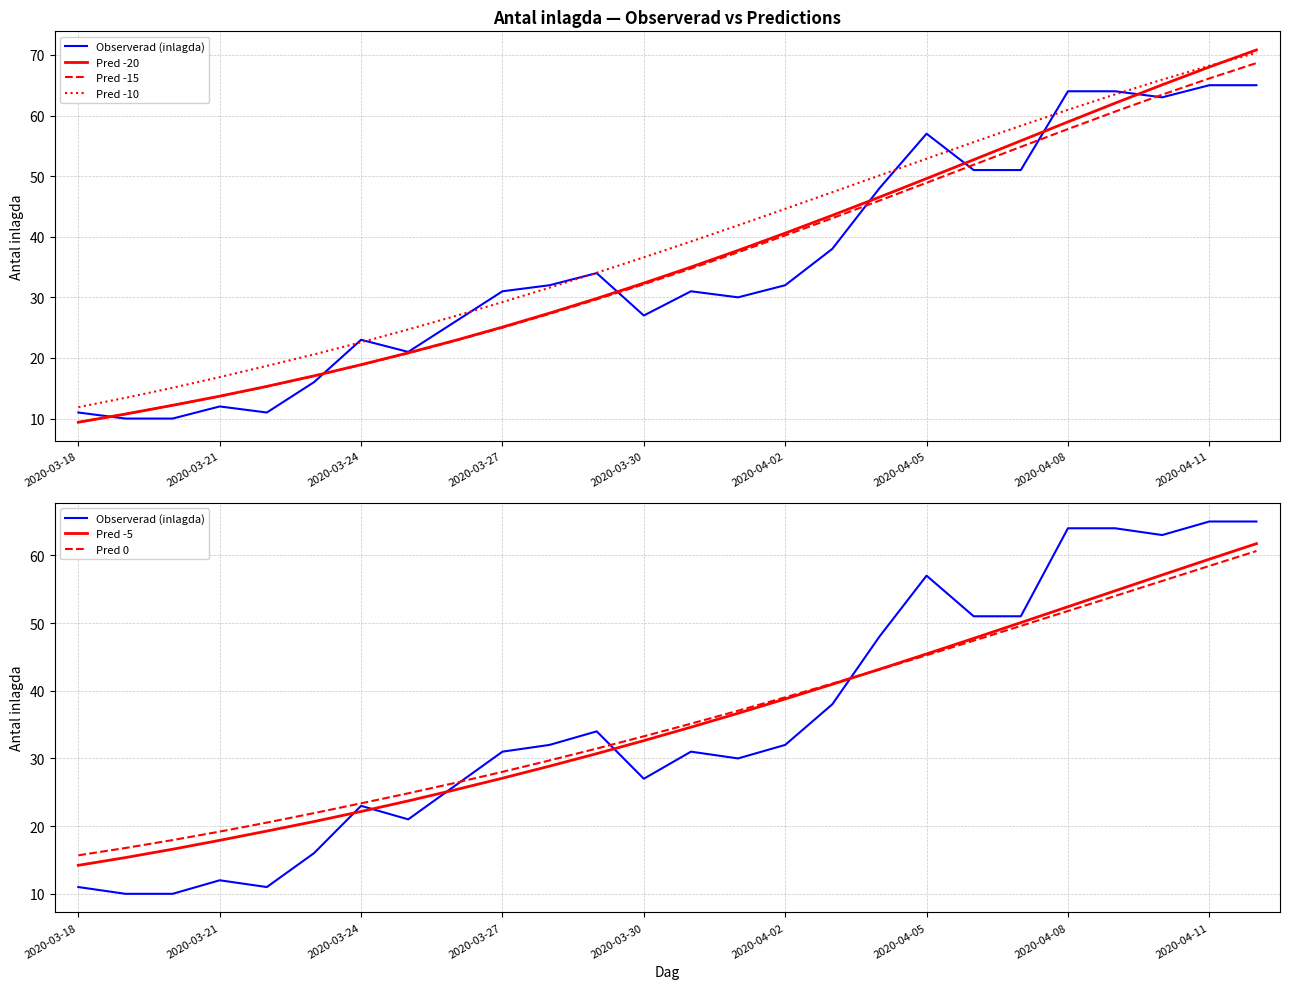

Is the value of Pred -20 at 2020-03-24 greater than the value of Pred -15 at 19?

No